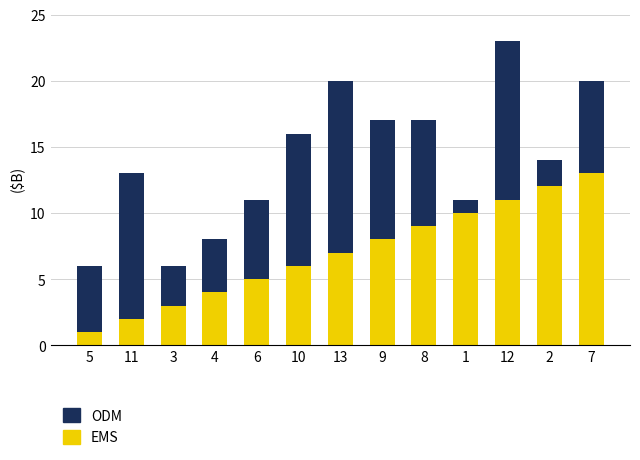

How many bars are there in total?

13